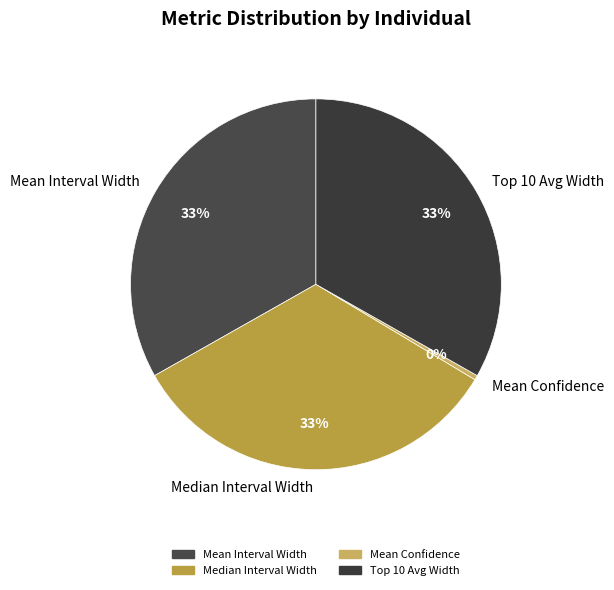

Which slice is the smallest?

Mean Confidence